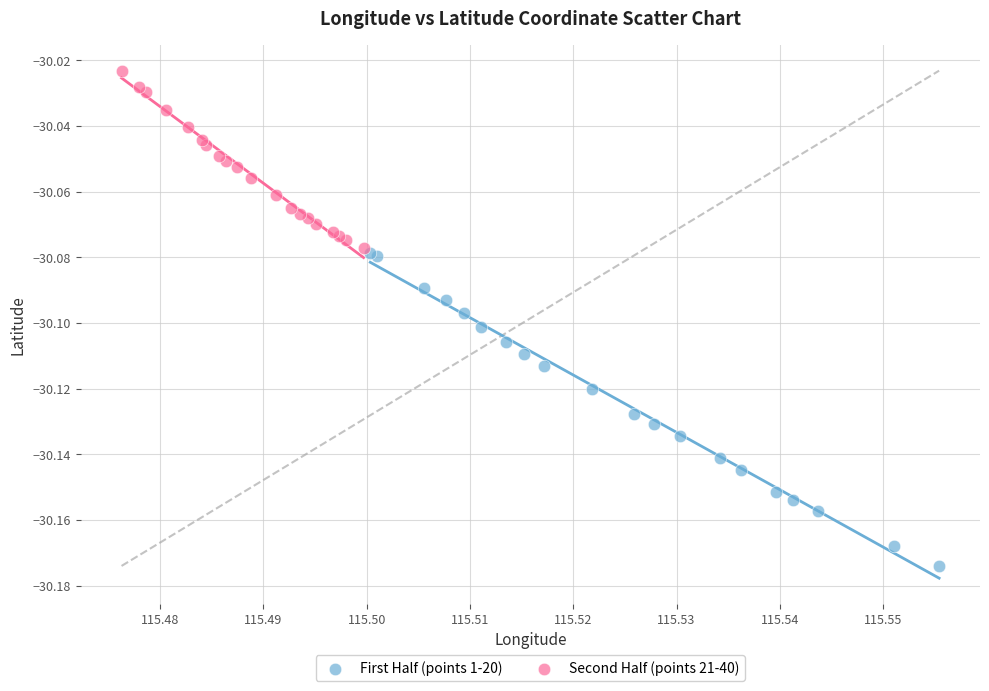

What are all the series names shown in the legend?

First Half (points 1-20), Second Half (points 21-40)